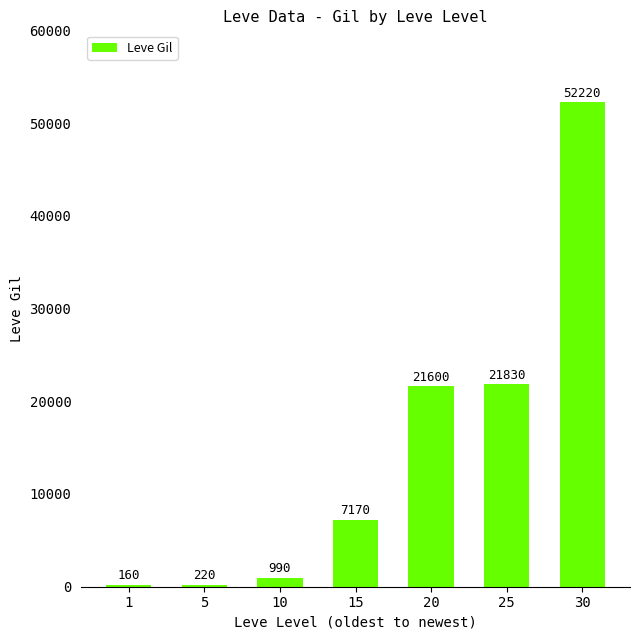

Count the number of categories in the chart.

7